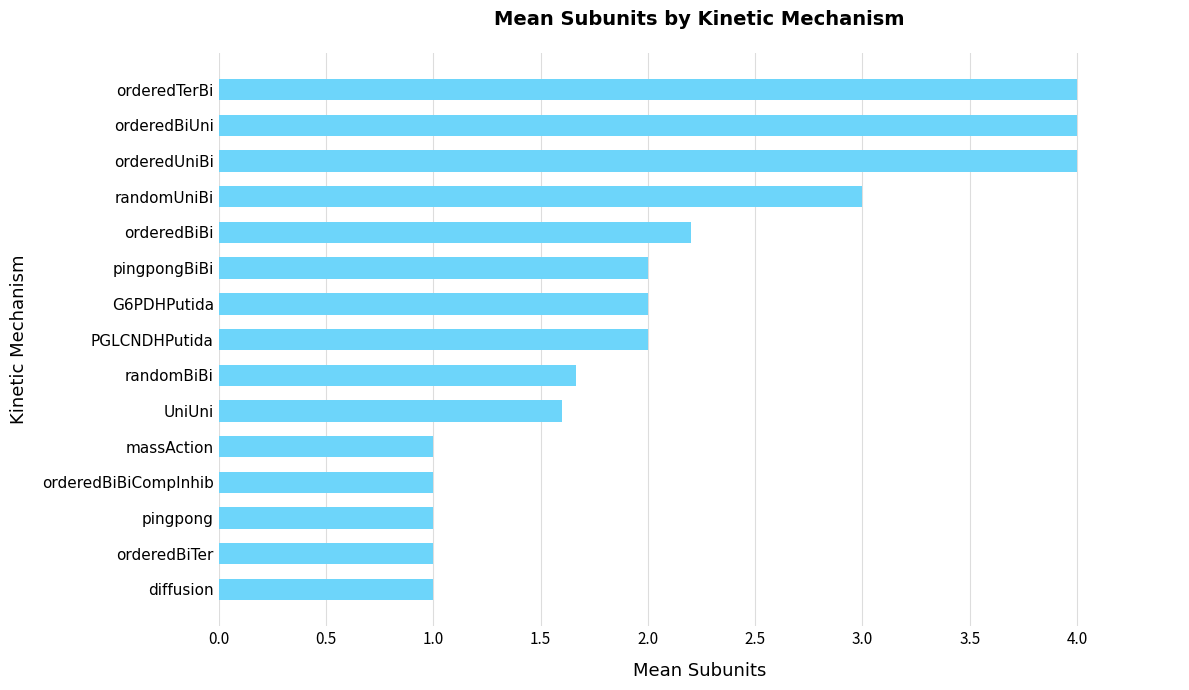

Is it true that the value at UniUni is 1.6?

True